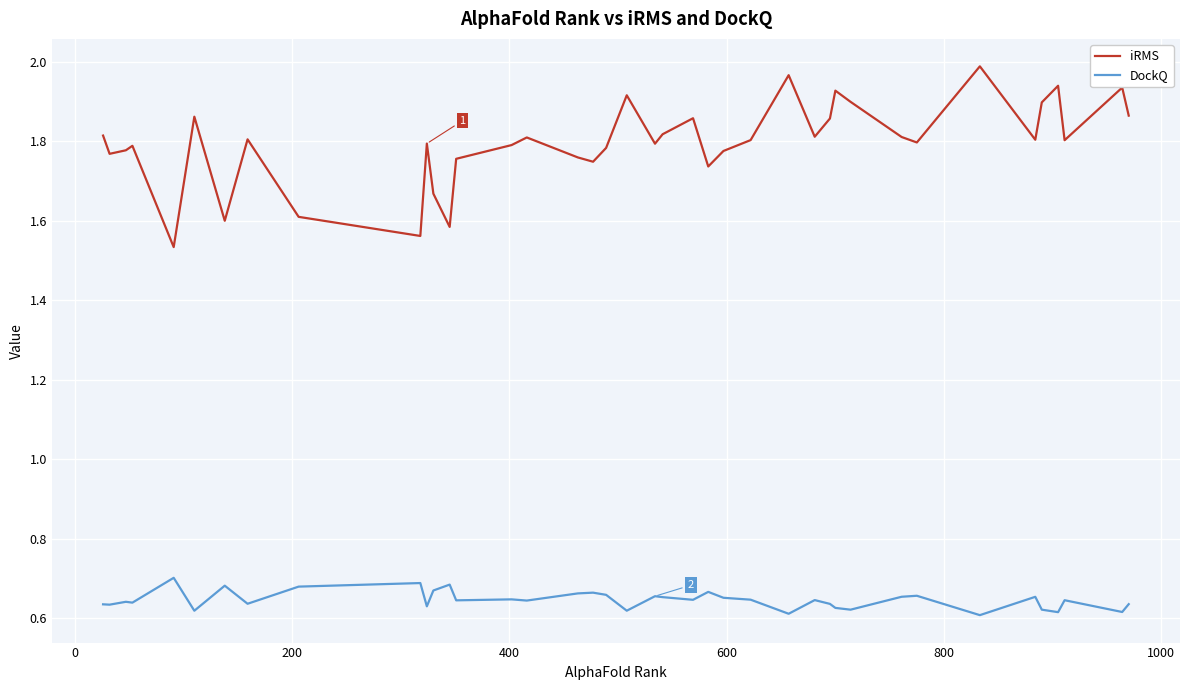

Which series has the largest total across all categories?

iRMS